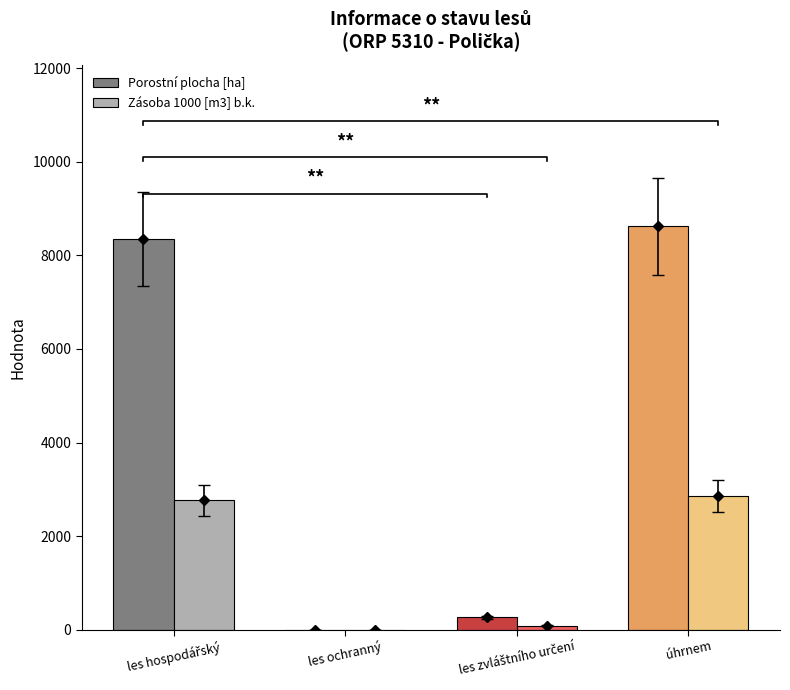

What is the minimum value for Zásoba 1000 [m3] b.k.?

2762.3